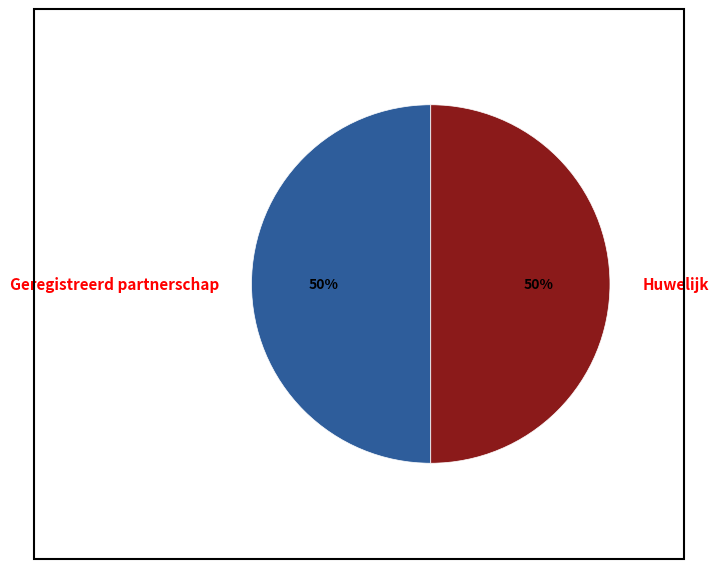

Do Huwelijk and Geregistreerd partnerschap together represent more than half of the pie?

Yes